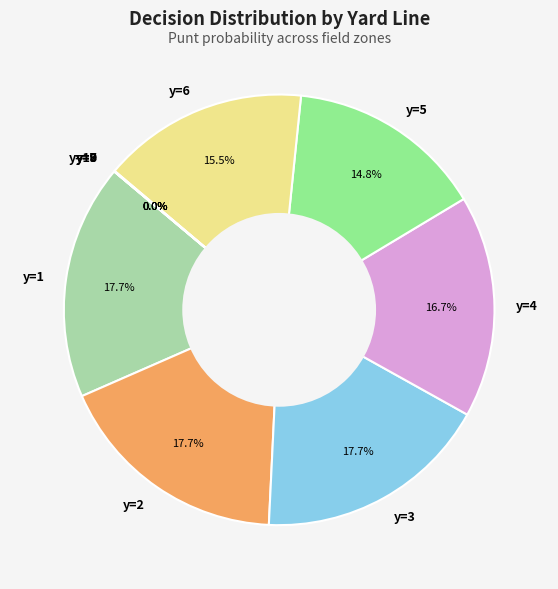

To the nearest percent, what percentage of the pie is y=4?

17%